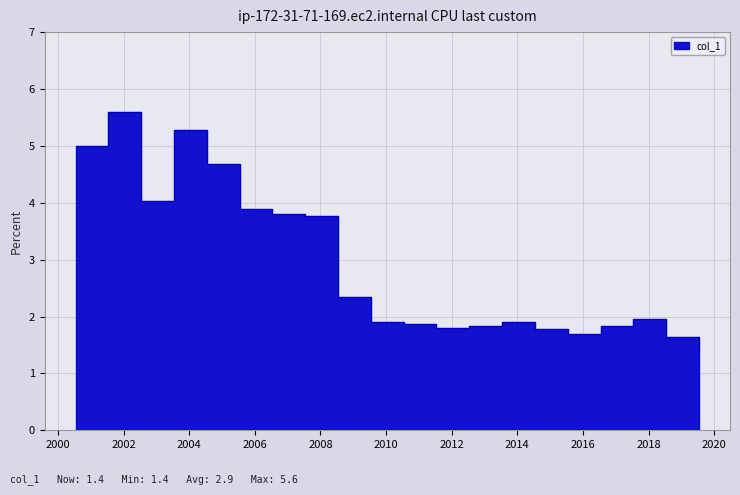

At which category does the chart reach its minimum across all series?

2019-07-15